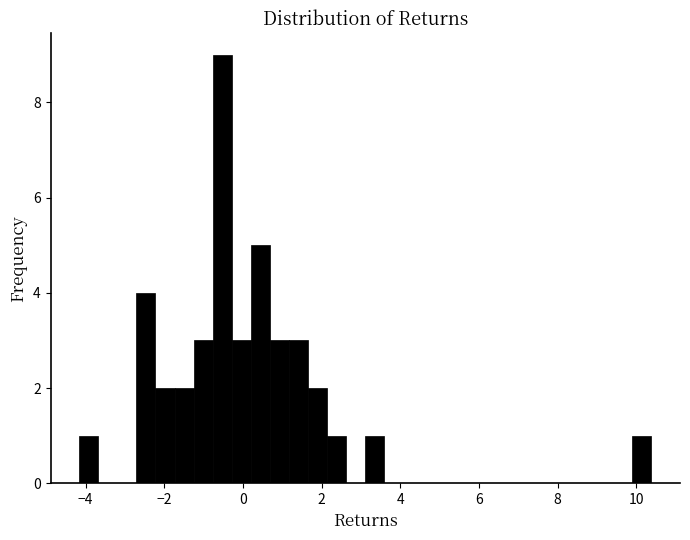

Around what value on the x-axis is the tallest bar? Give the approximate position of its centre, as read against the axis.

-0.6